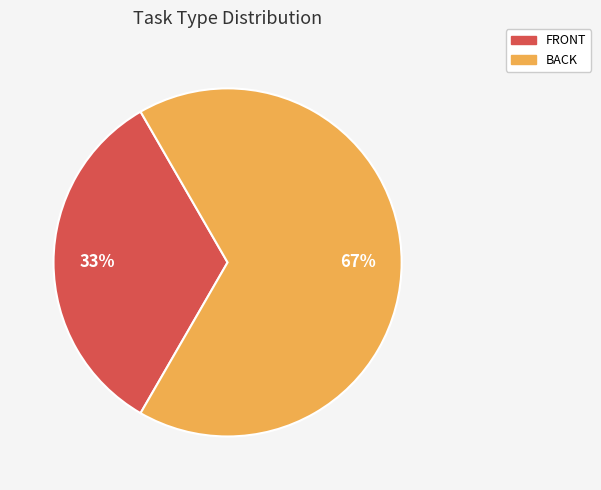

What percentage is the BACK slice, to the nearest percent?

67%